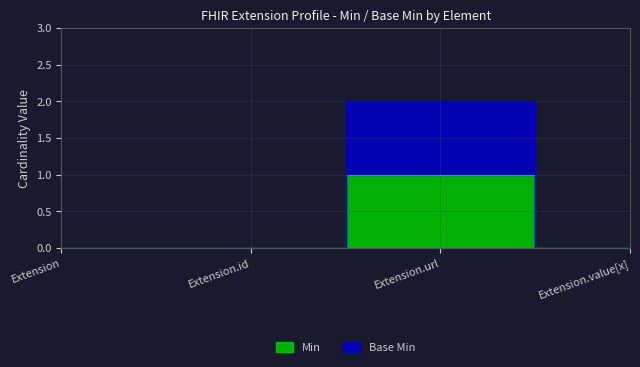

How many values in Base Min are above zero?

1